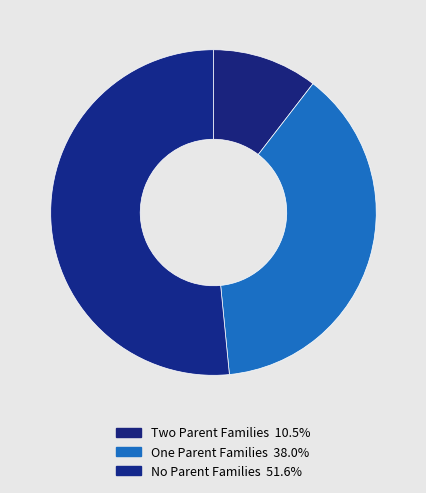

How many slices are in this pie chart?

3